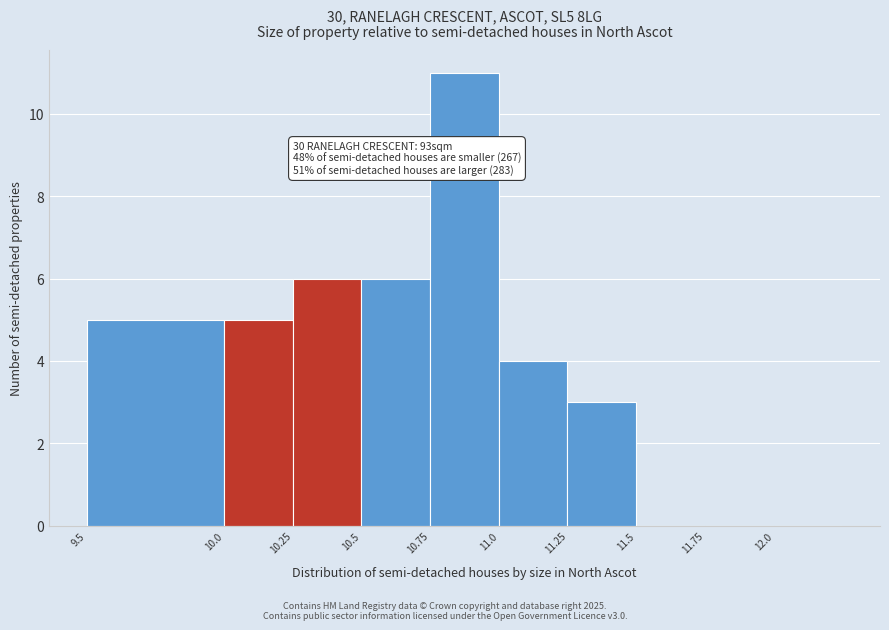

Over which range of the x-axis is the bar tallest?

10.75 to 11.00